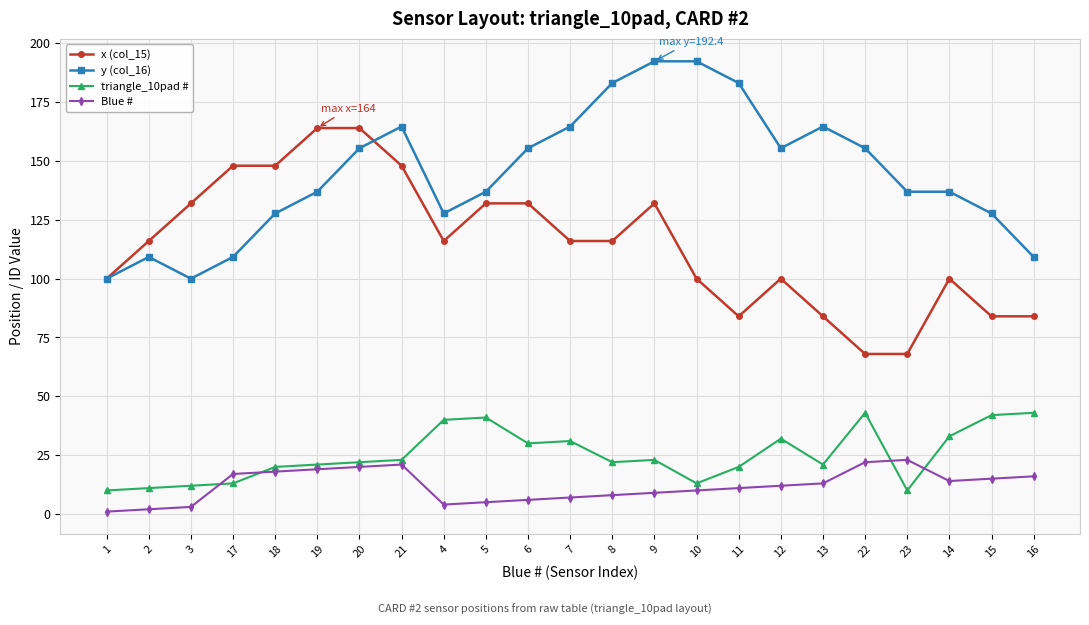

How many data points does each series have?

23